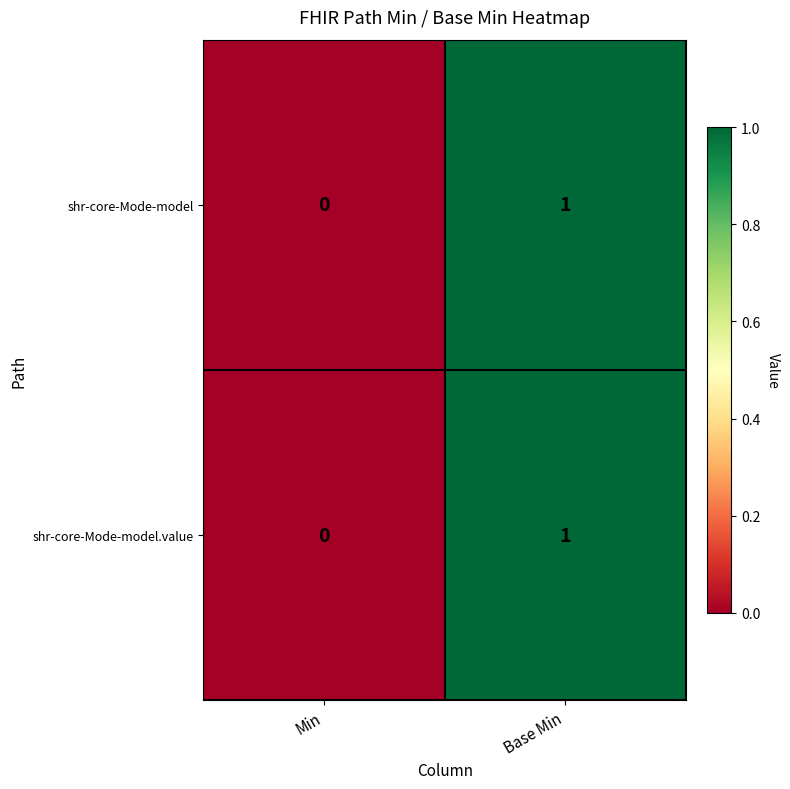

Is the value of shr-core-Mode-model.value at Min greater than the value of shr-core-Mode-model at Base Min?

No